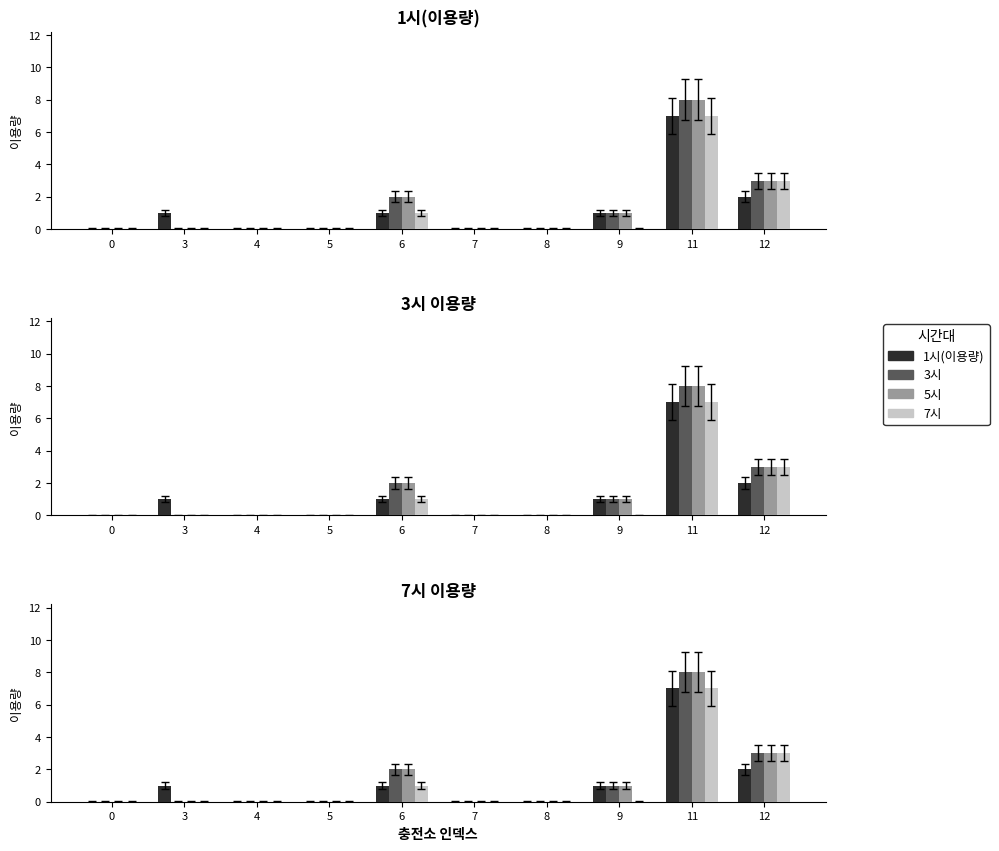

Rank the series by their maximum value, from lowest to highest.

1시(이용량), 7시, 3시, 5시